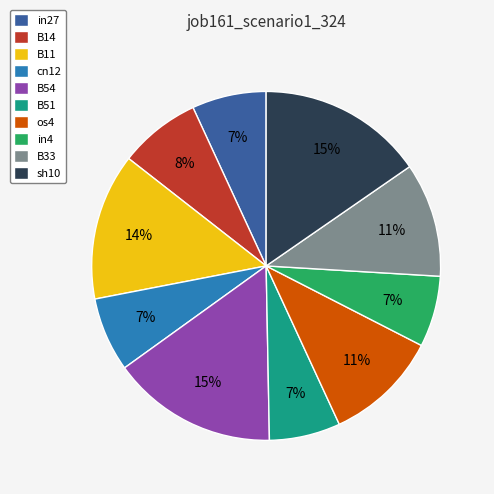

To the nearest percent, what portion does os4 represent?

11%